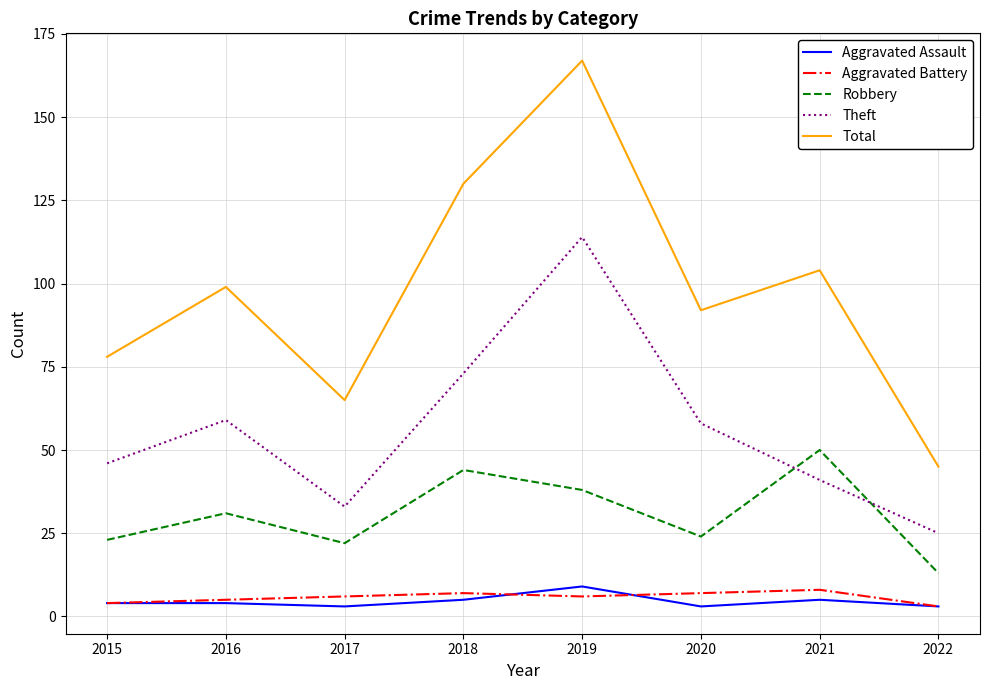

What is the approximate value of Aggravated Battery at 2017?

6